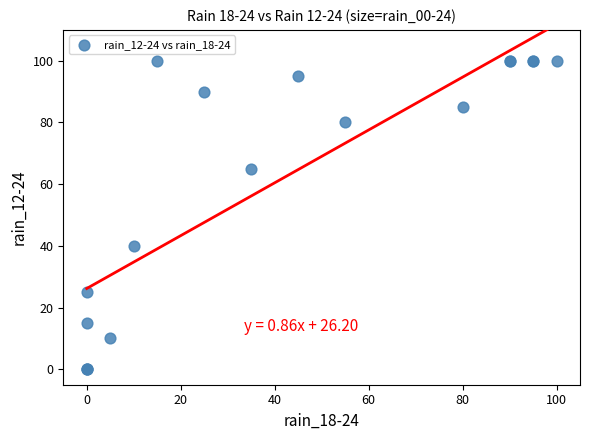

What Y value in the scatter plot is closest to 50?

40